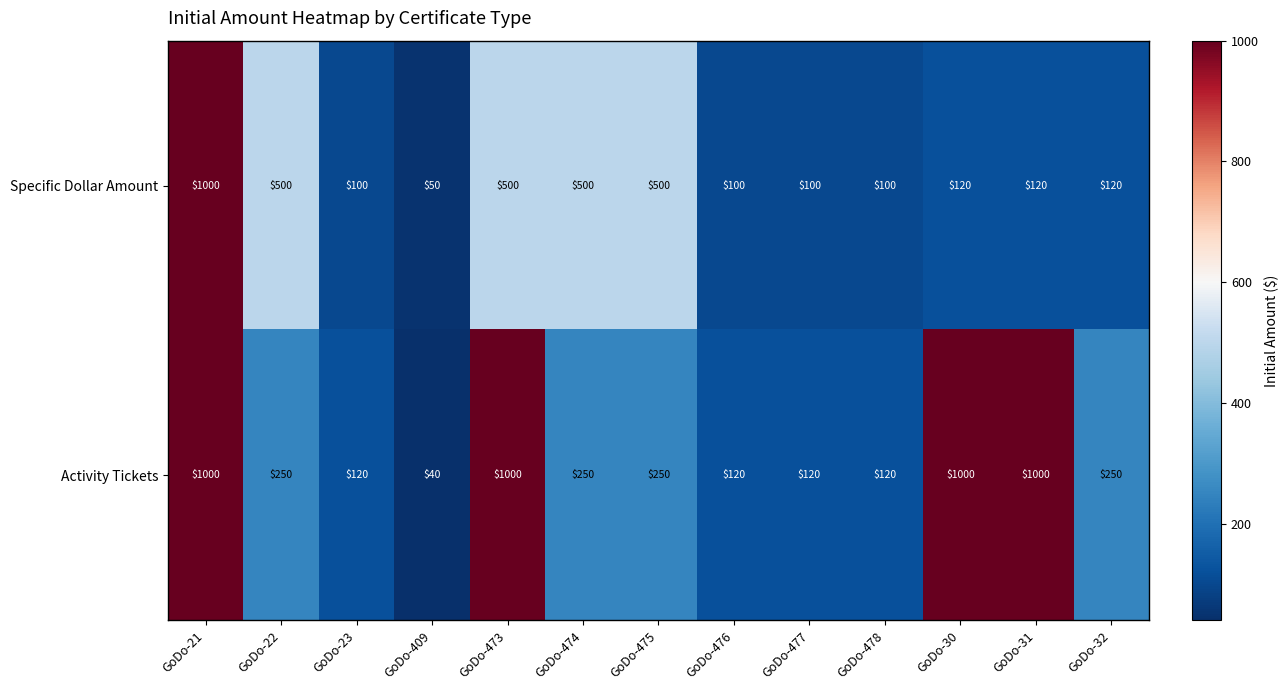

Count the number of data series in this chart.

2